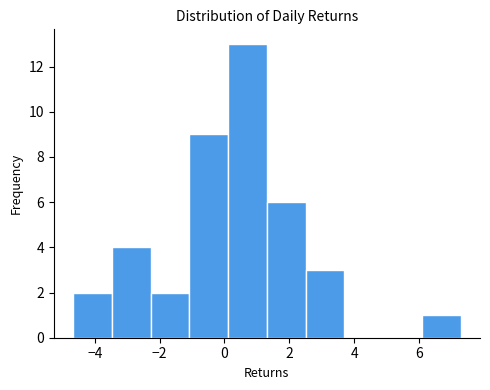

What is the height of the bar covering -4.6 to -3.4 on the x-axis? Neither the bar edges nor the heights are printed on the chart, so give them approximately, as read against the axes.

2